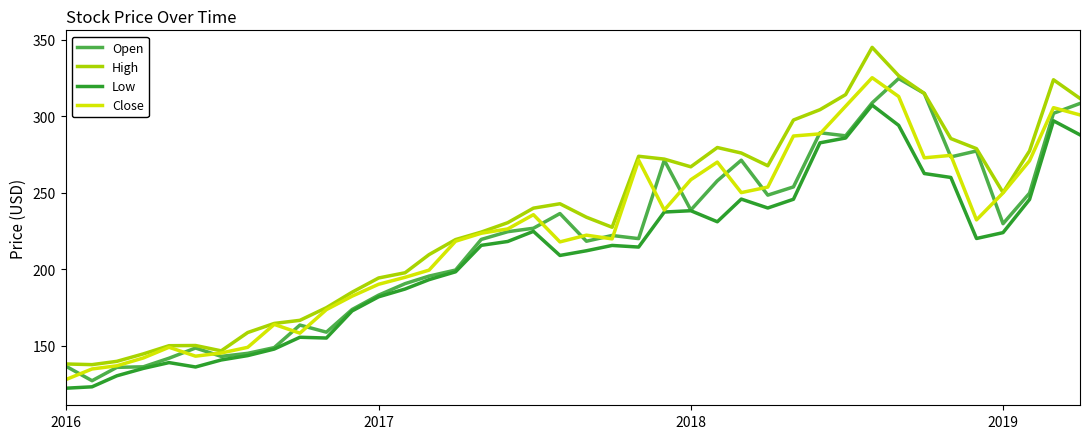

What is the smallest value displayed?

122.0